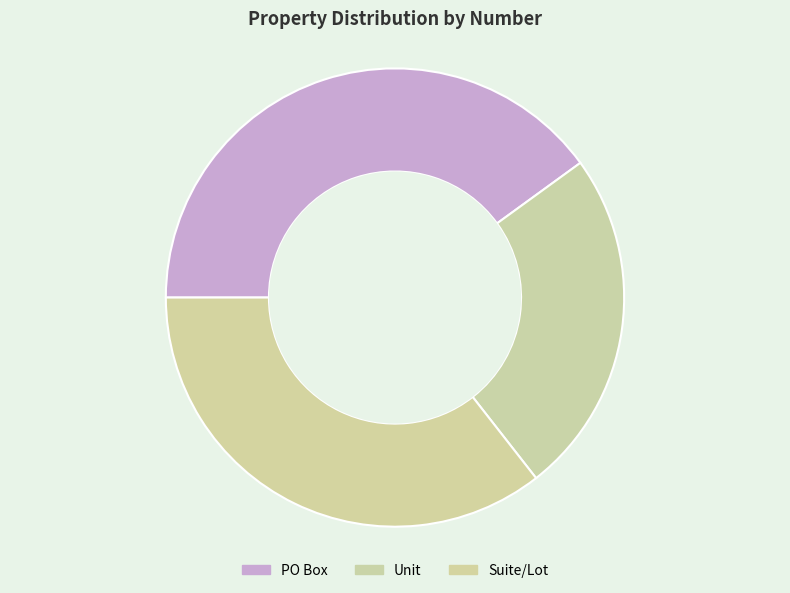

Count the number of slices in the pie.

3